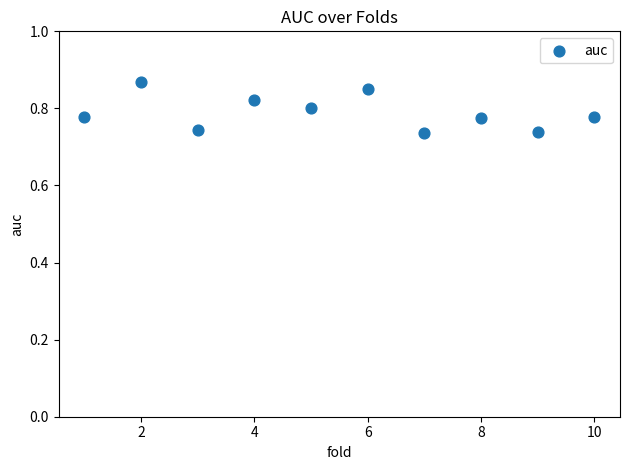

What is the average X value?

5.5